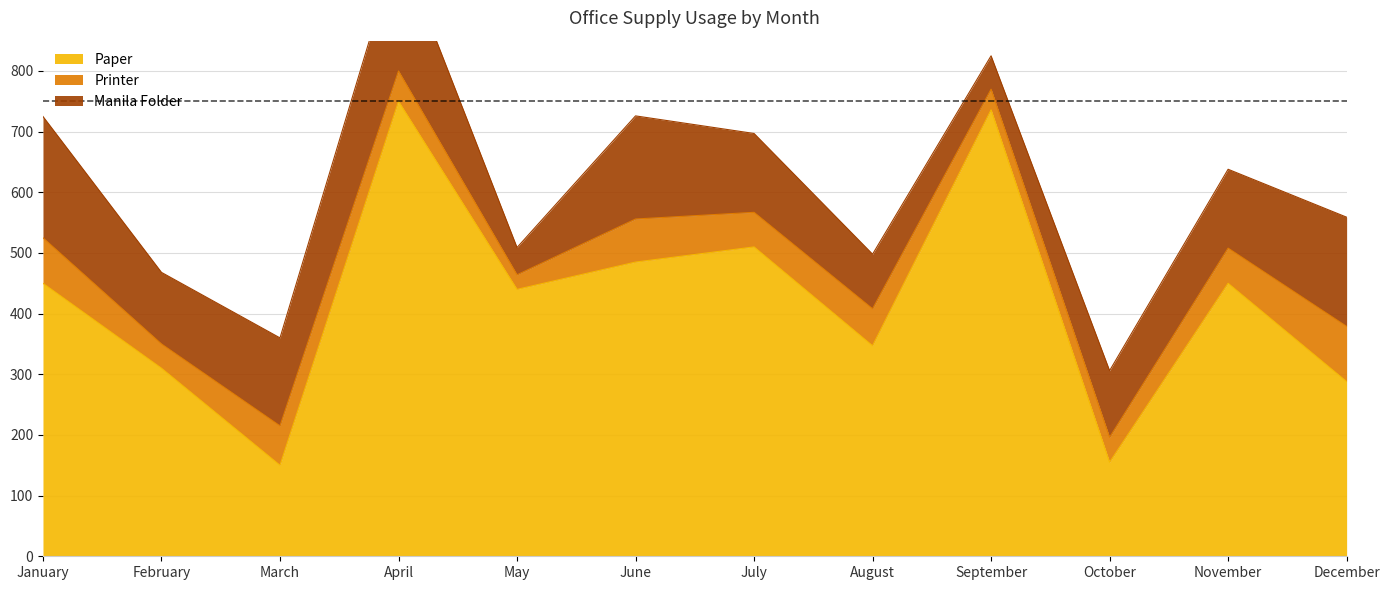

At how many categories does at least one series exceed 173?

10